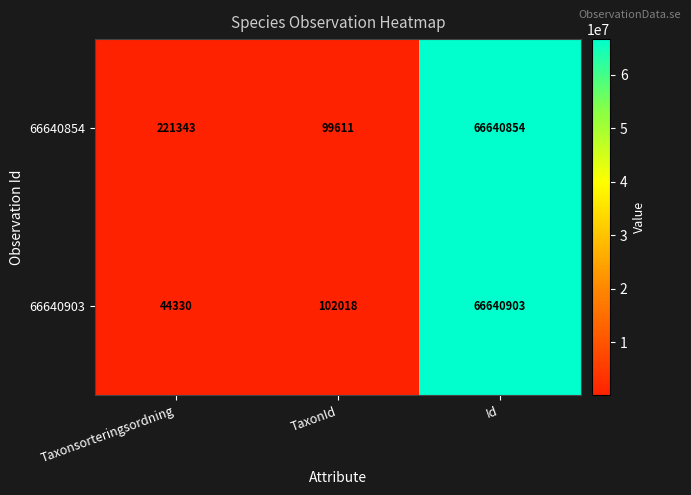

Between Taxonsorteringsordning and Id, which series saw the biggest shift?

66640903